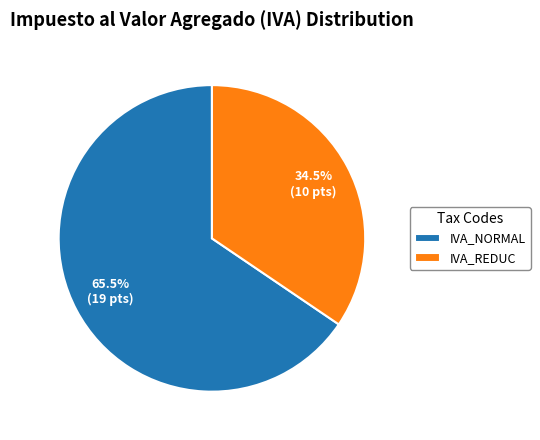

To the nearest percent, what is the difference between the largest and smallest slice percentages?

31%